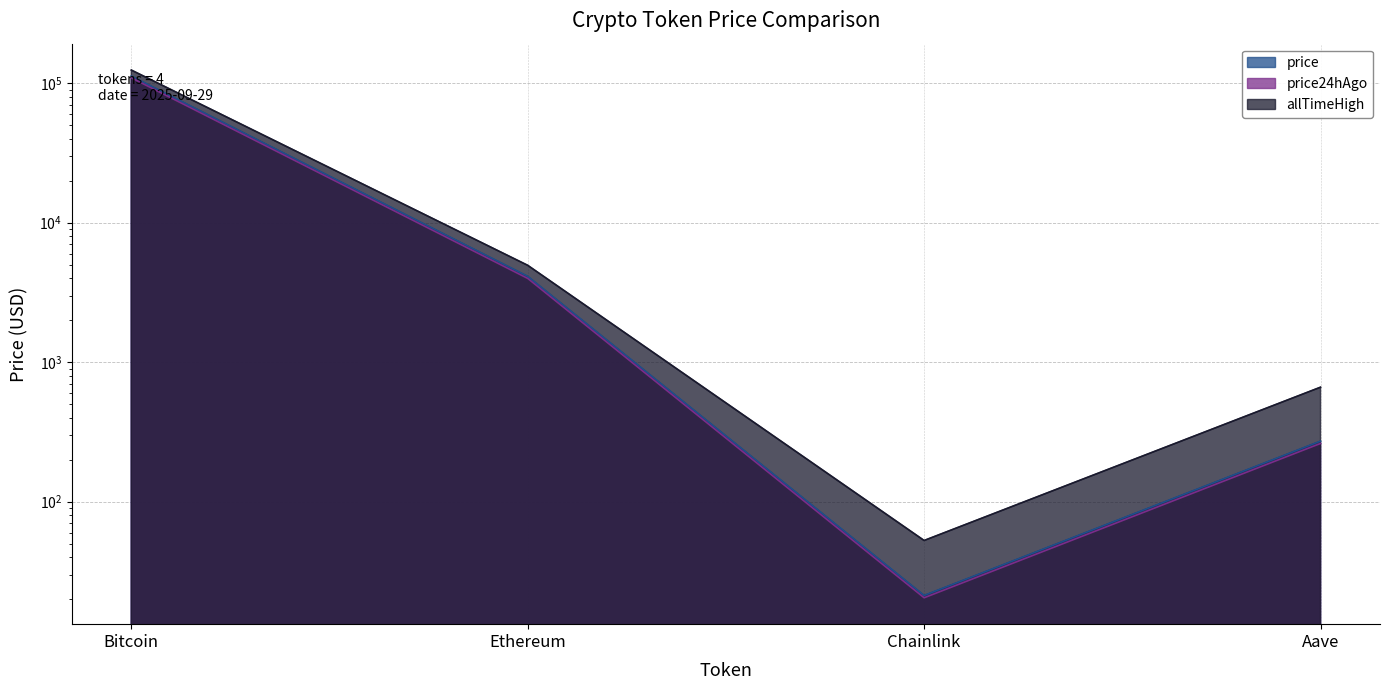

How many data points in price are above 4123?

2